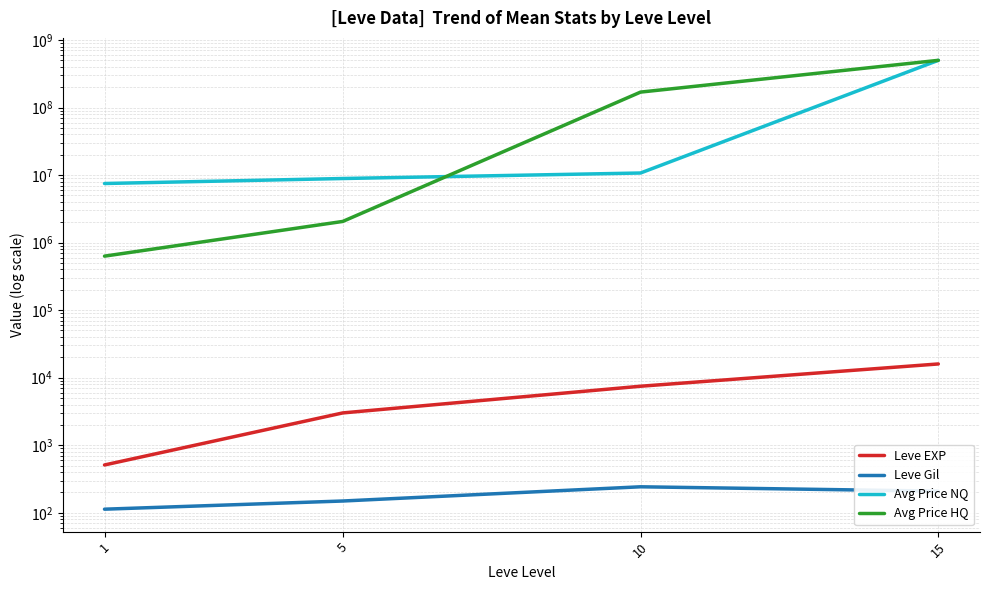

True or false: Leve EXP has a value of 3008.3 at 5.

True